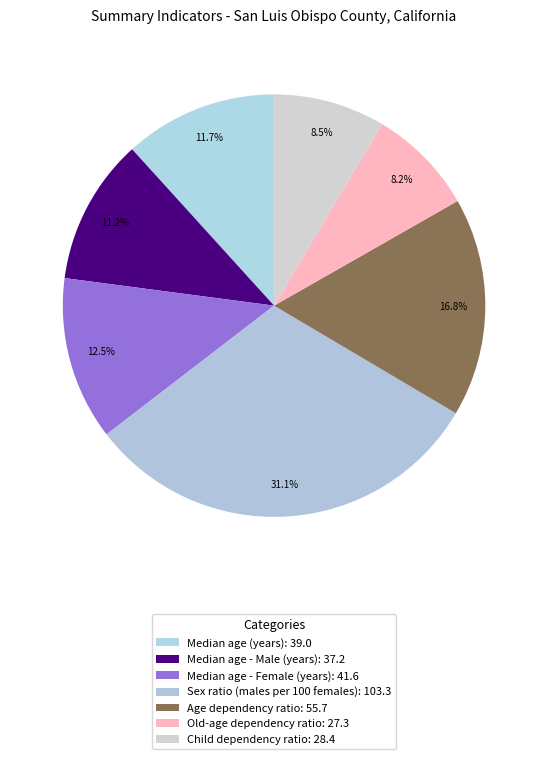

What percentage is NOT represented by Median age - Female (years)?

87.5%